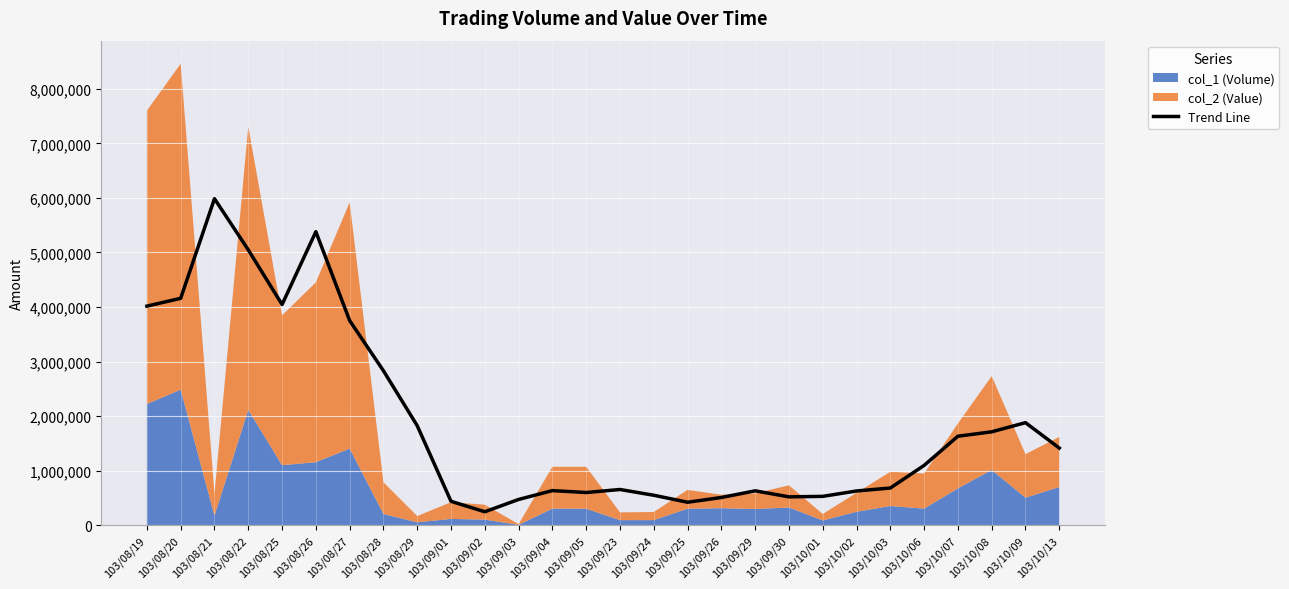

What is the label of the 19th point from the right?

103/09/01